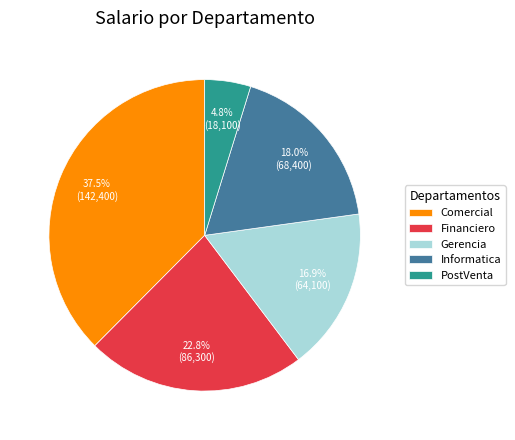

Is it true that Informatica is 27% of the pie?

False